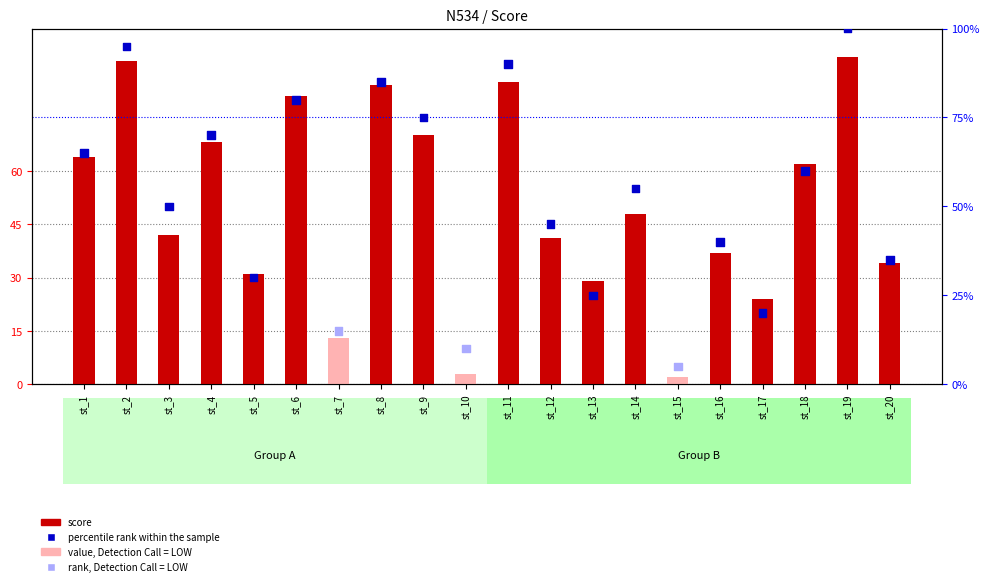

Is the value of score at st_6 greater than the value of percentile rank within the sample at st_19?

No